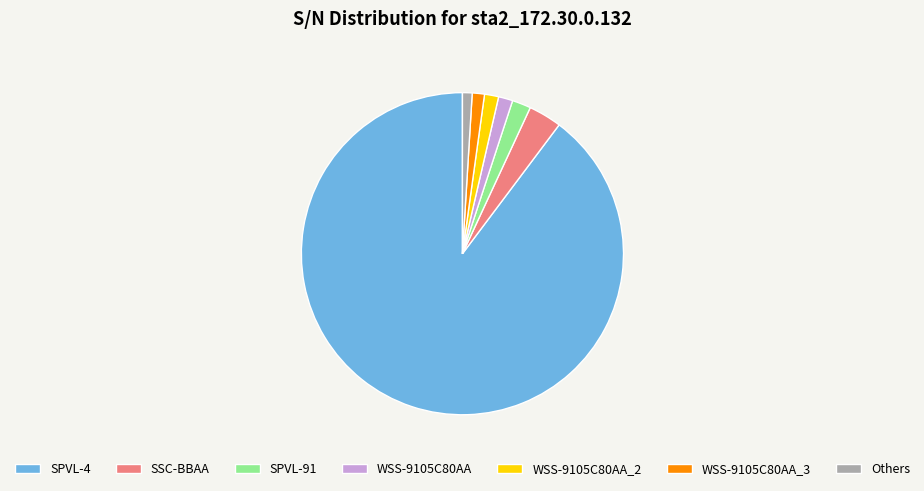

The SPVL-91 slice represents 2% of the pie. True or false?

True